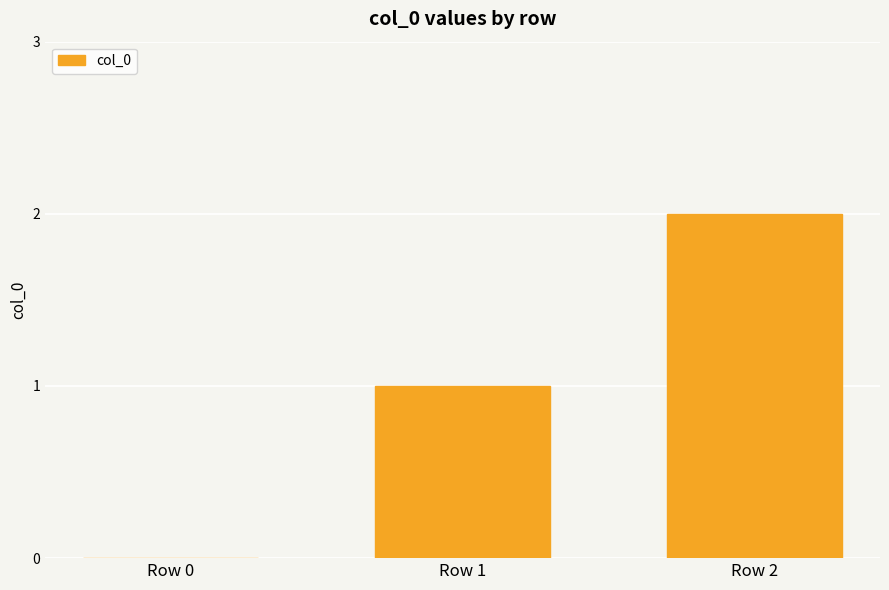

At which category does the chart reach its peak across all series?

Row 2